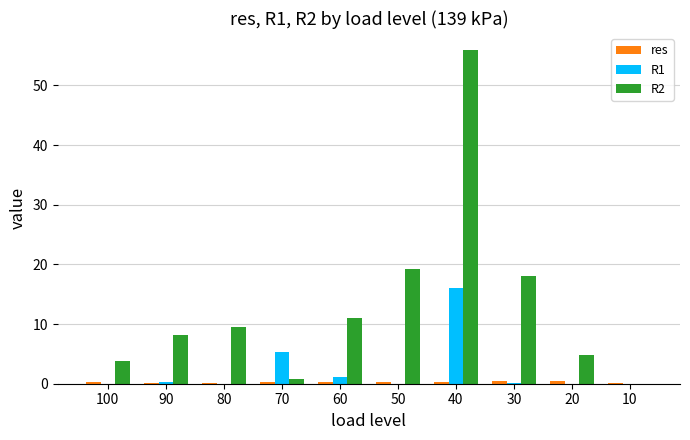

Count the number of data series in this chart.

3